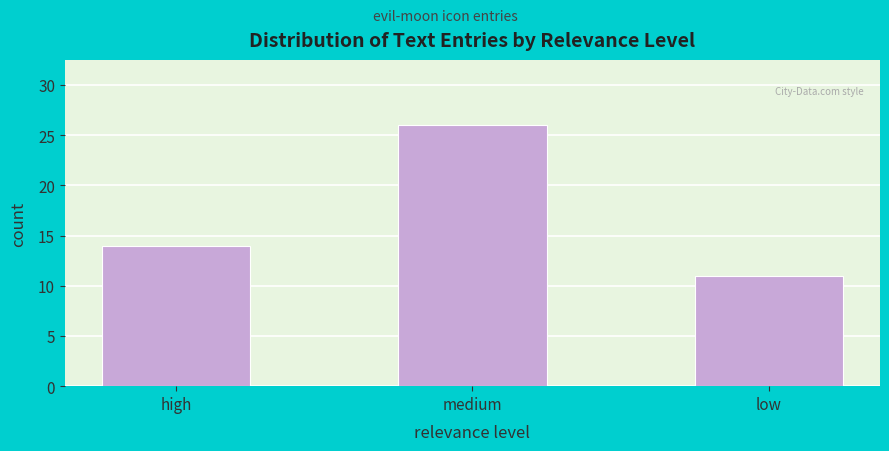

Reading right to left, transcribe all the data shown in this chart.

11	26	14